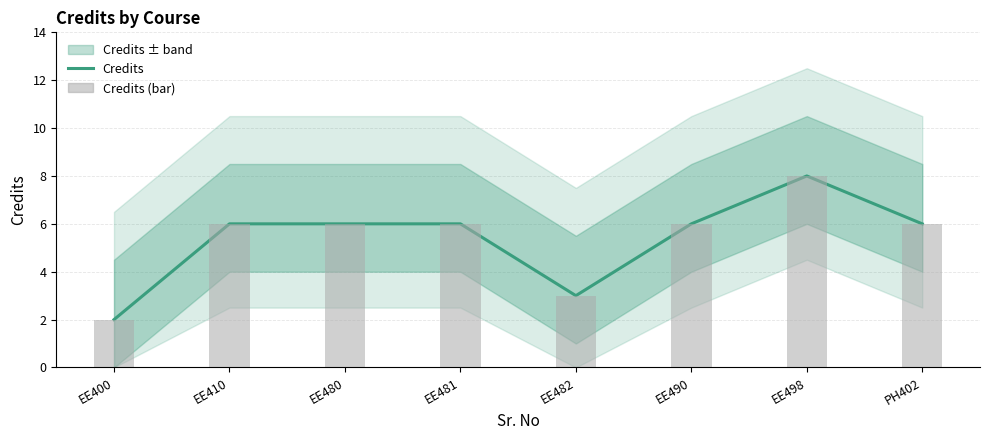

What is the highest value of the Credits (bar) series?

8